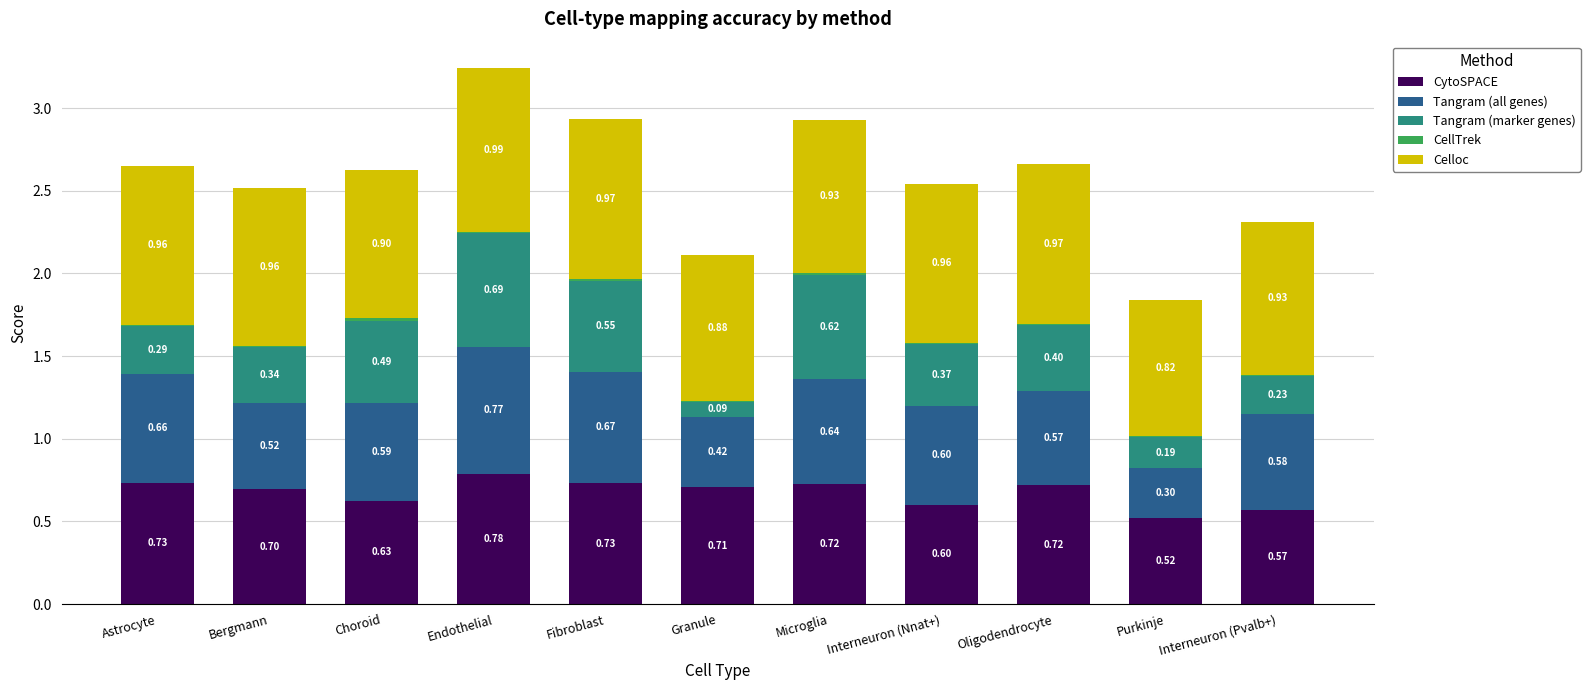

What is the total value across all series at Purkinje?

1.8